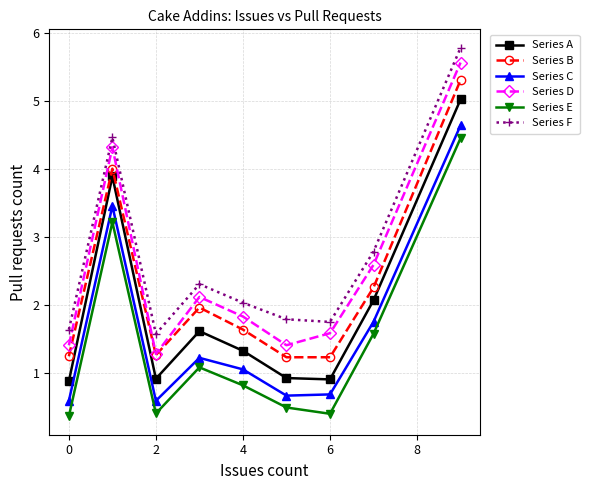

What is the greatest value displayed?

5.8